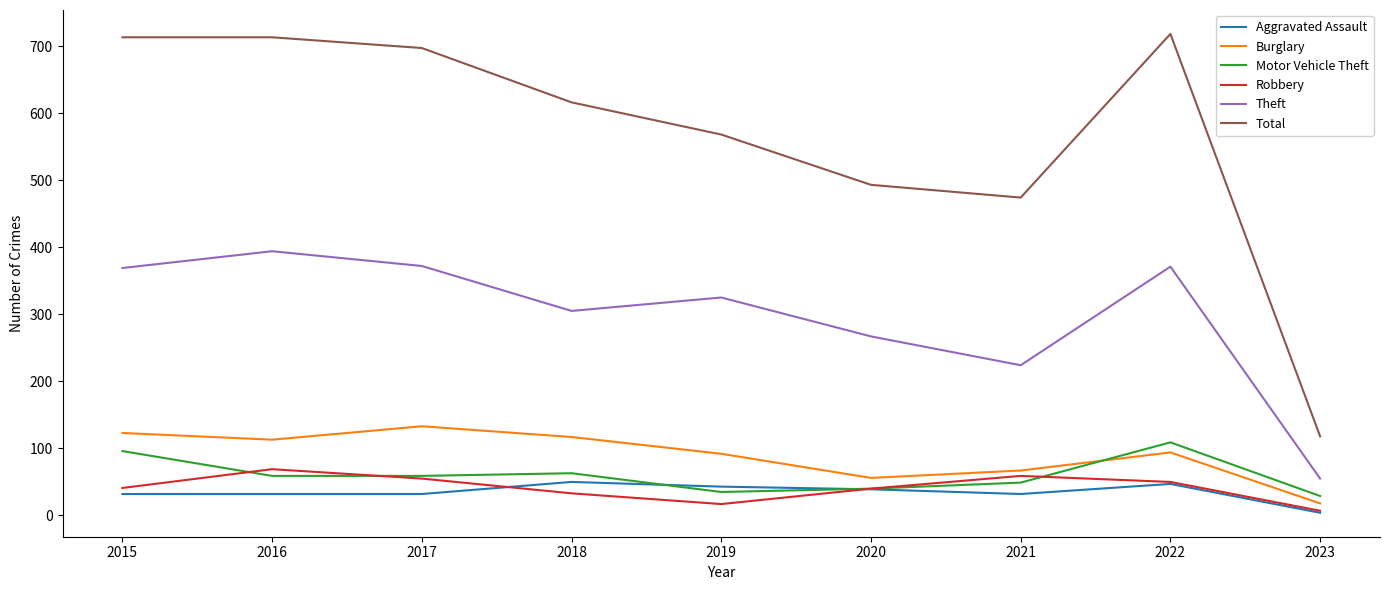

Is the value of Aggravated Assault at 2019 greater than the value of Motor Vehicle Theft at 2018?

No